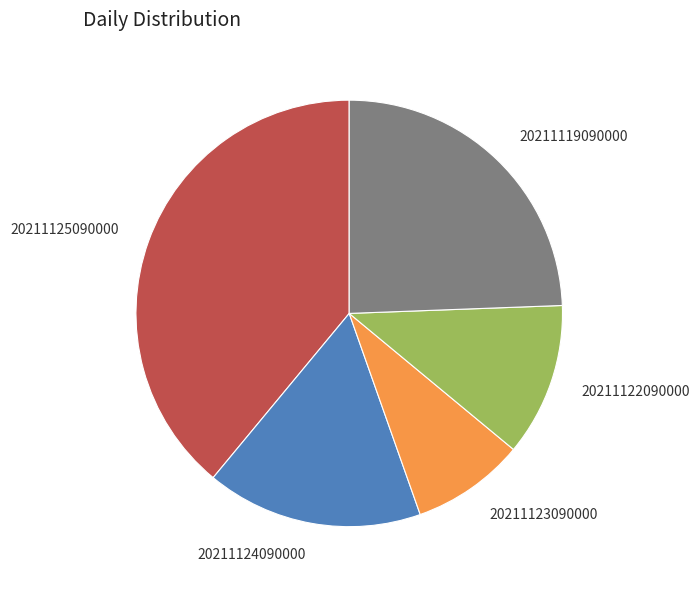

True or false: 20211124090000 accounts for 16% of the total.

True